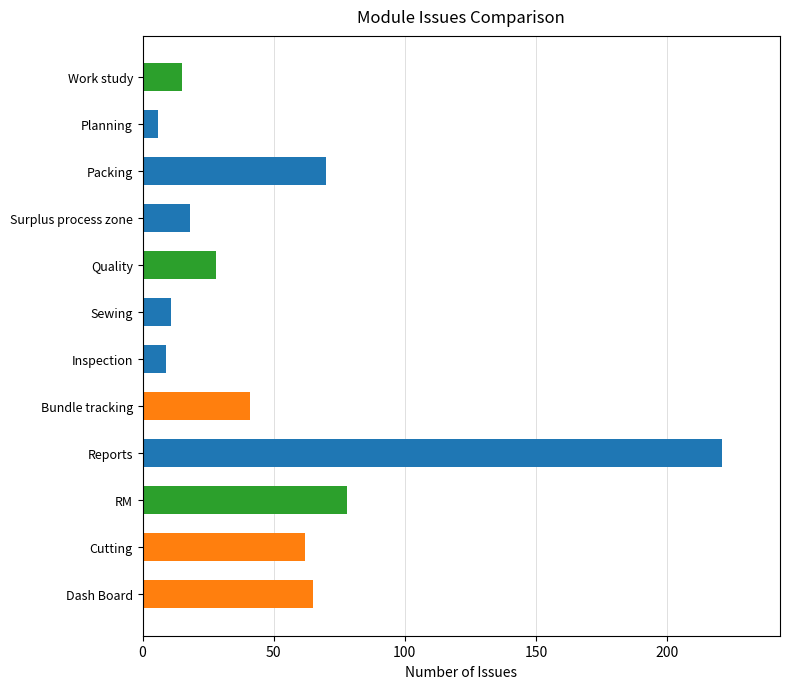

What is the difference between the values at Inspection and Quality?

19